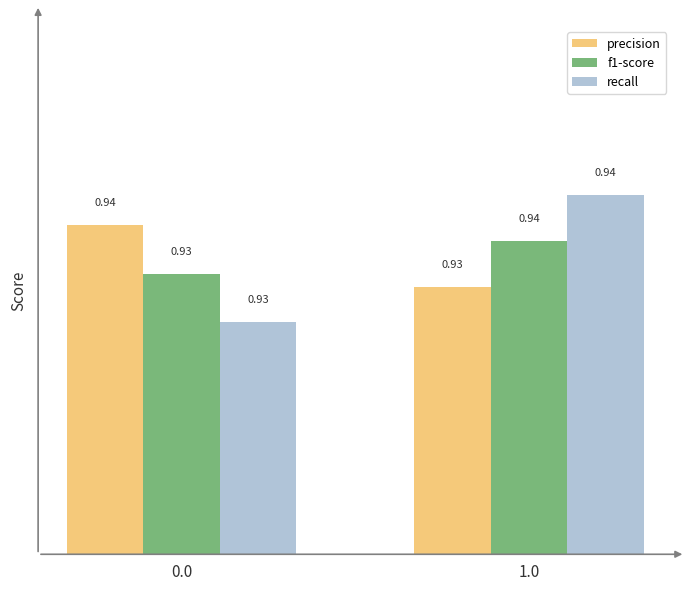

What is the total value across all series at 0.0?

2.8